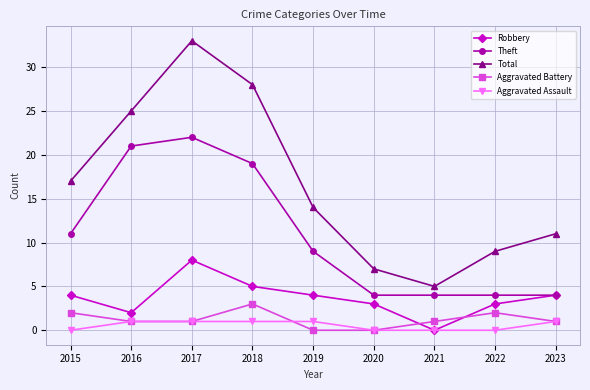

Rank the series by their maximum value, from lowest to highest.

Aggravated Assault, Aggravated Battery, Robbery, Theft, Total